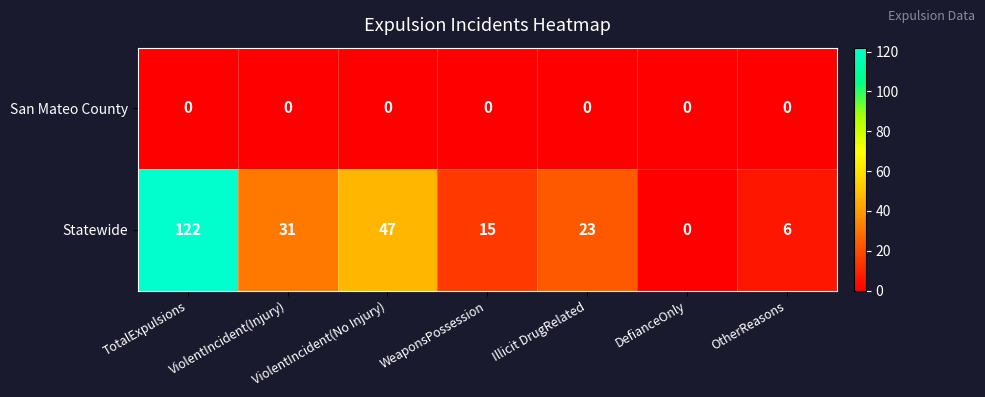

Count the number of categories in the chart.

7